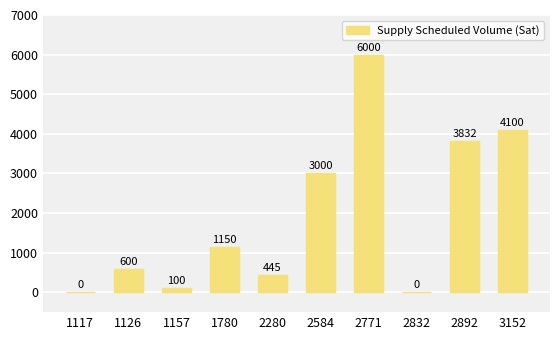

Reading right to left, transcribe all the data shown in this chart.

3152=4100	2892=3832	2832=0	2771=6000	2584=3000	2280=445	1780=1150	1157=100	1126=600	1117=0